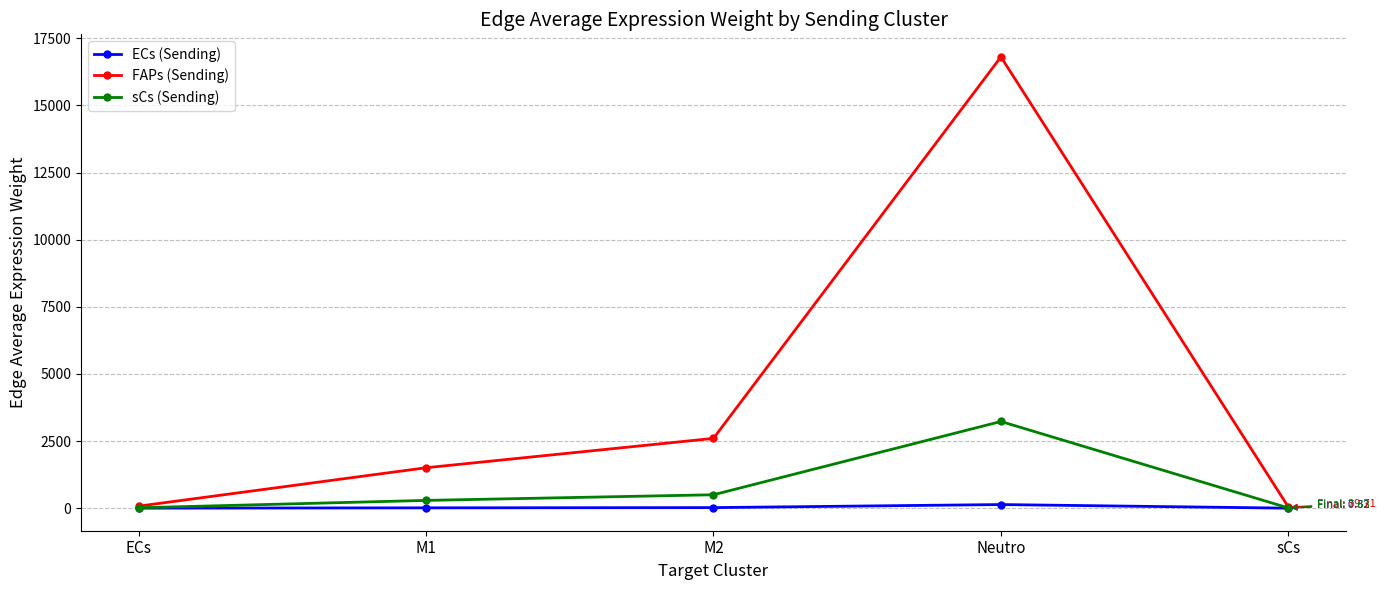

What is the label of the 2nd point from the left?

M1